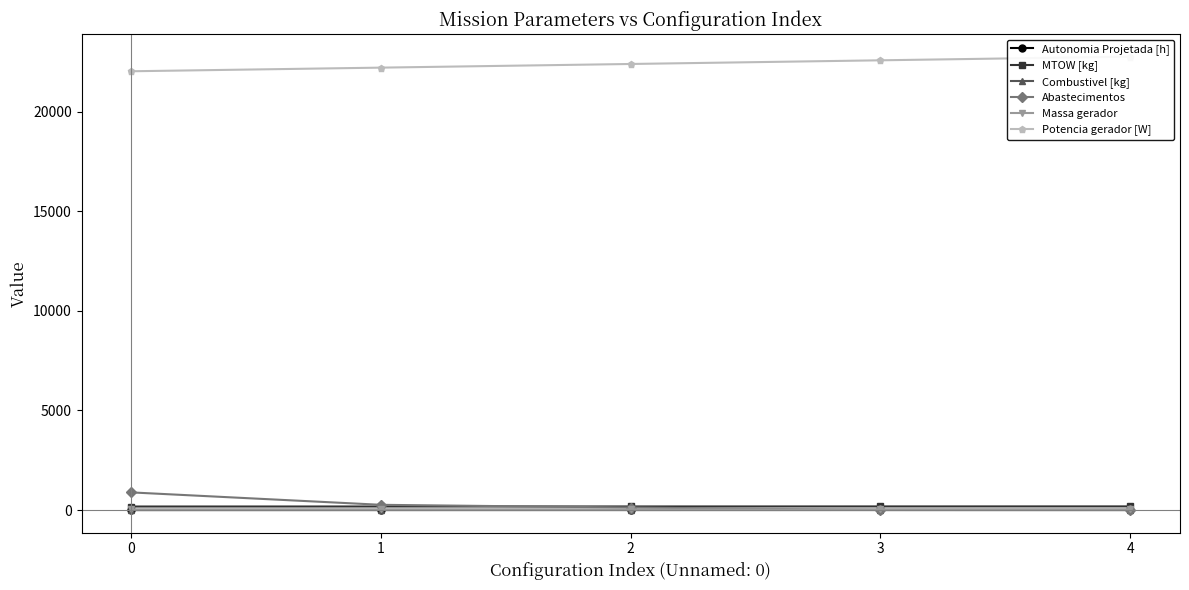

How many Combustivel [kg] values are between 2 and 4?

3